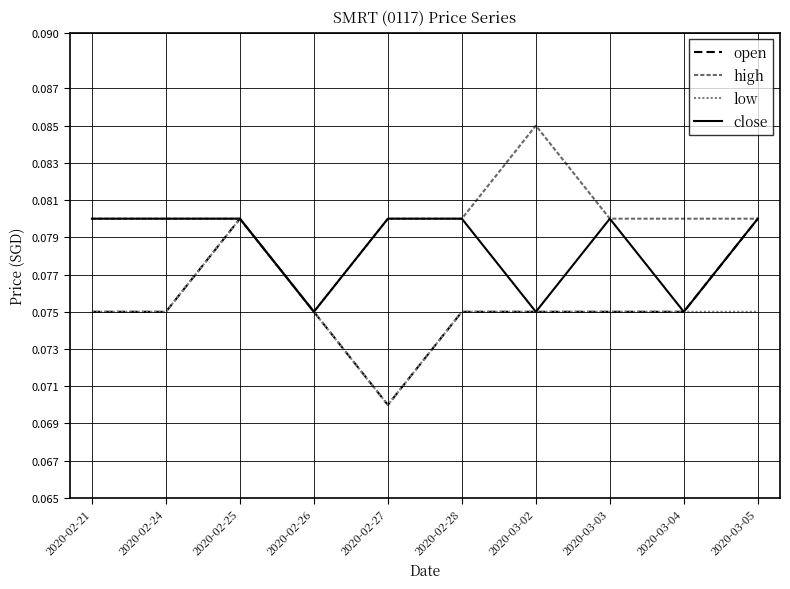

What is the sum of the high values at 2020-03-03 and 2020-02-25?

0.2